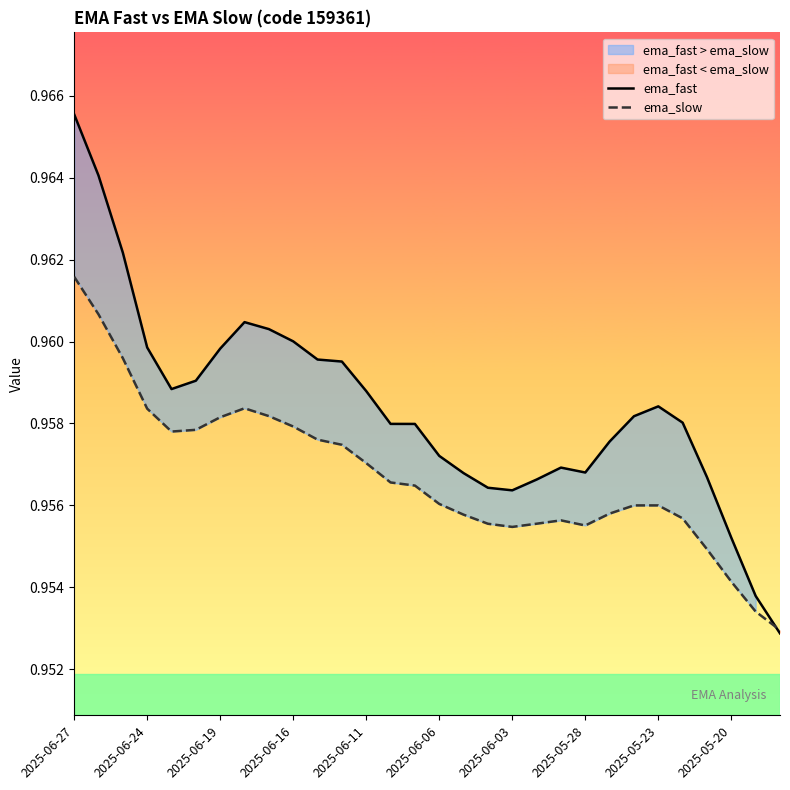

After their last crossing, which series has the higher values: ema_fast or ema_slow?

ema_slow